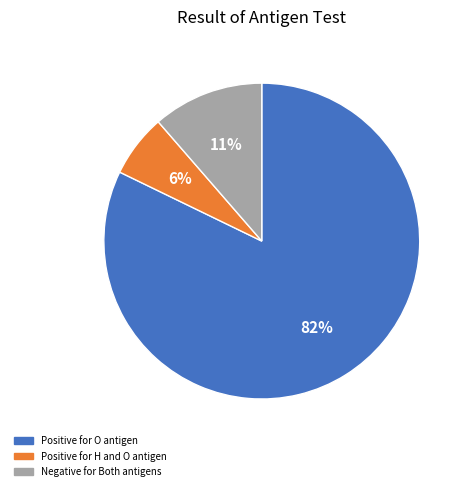

Does any single category account for the majority?

Yes